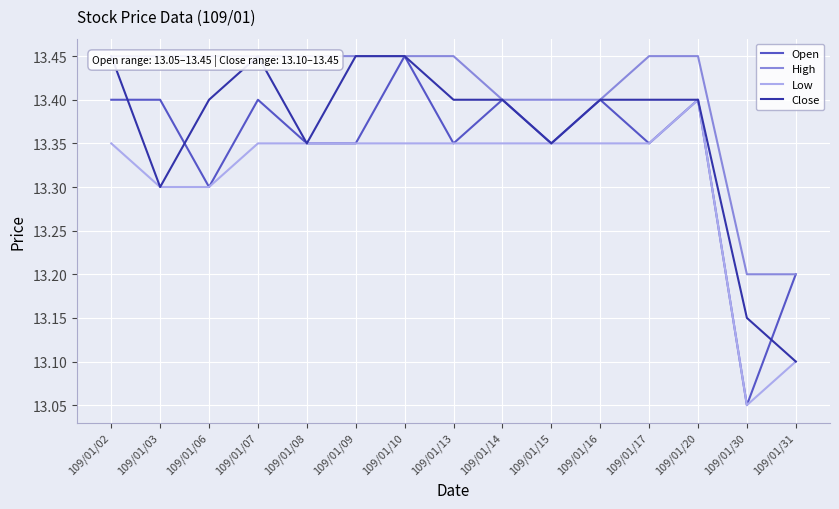

In Close, how many points are higher than both neighbors (excluding endpoints)?

1